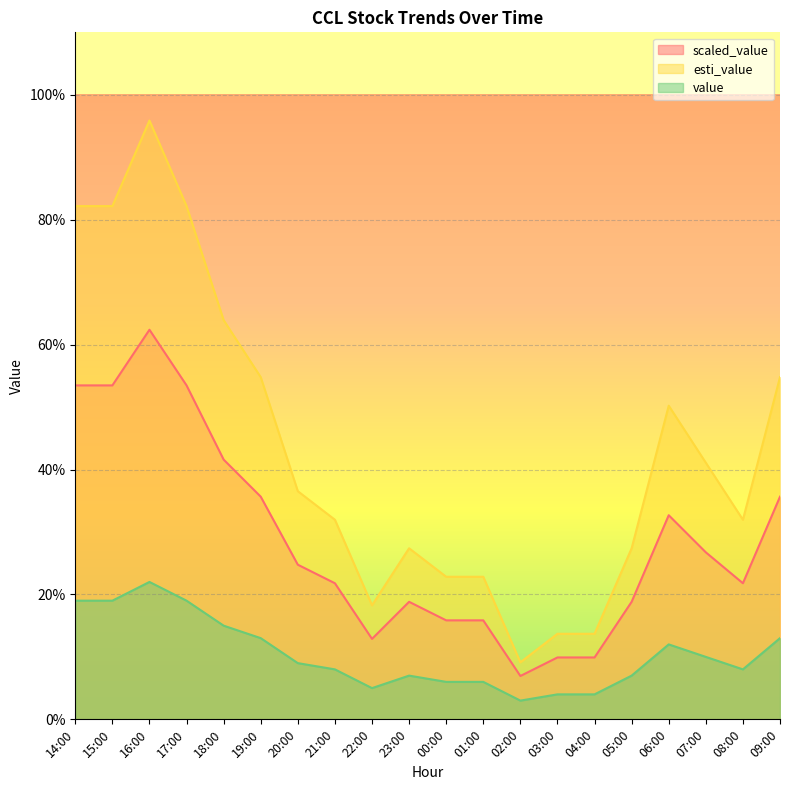

Which series has the widest spread of values?

esti_value